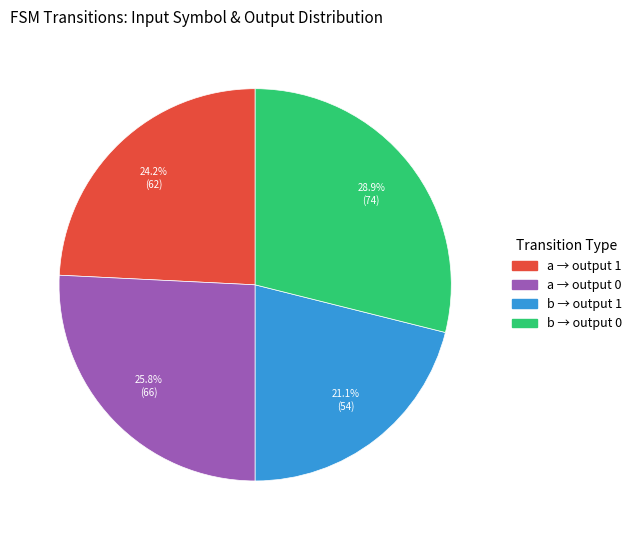

What is the total percentage of a → output 0 and a → output 1?

50.0%